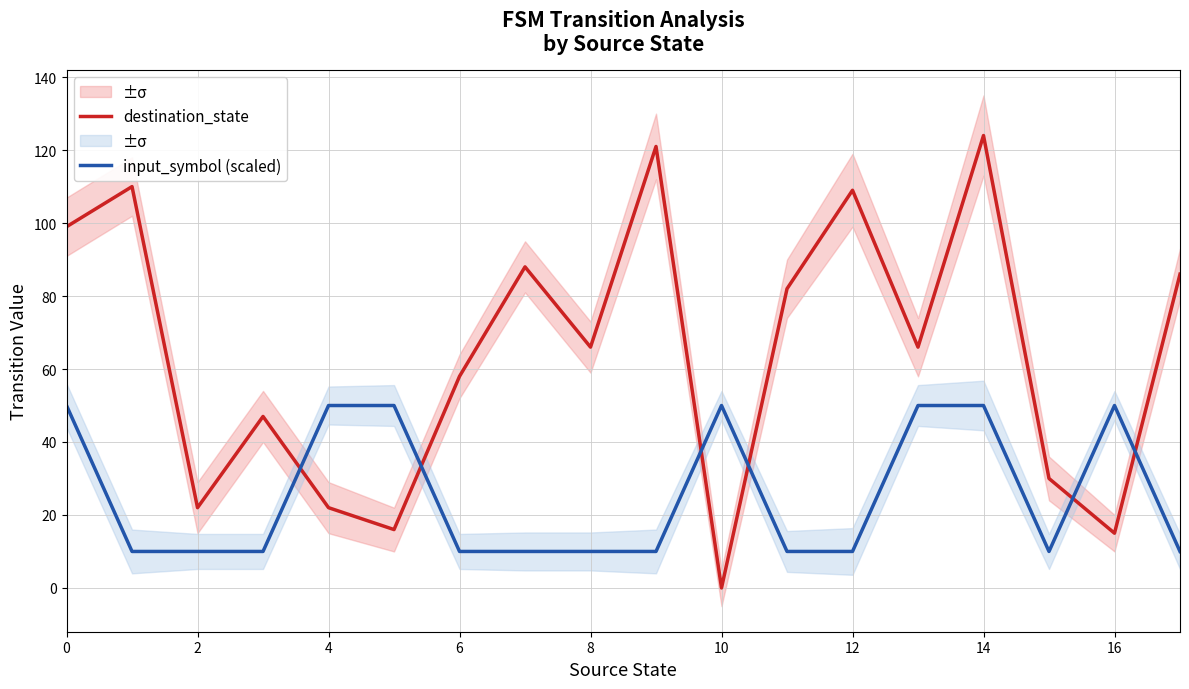

How many lines are shown in the chart?

2